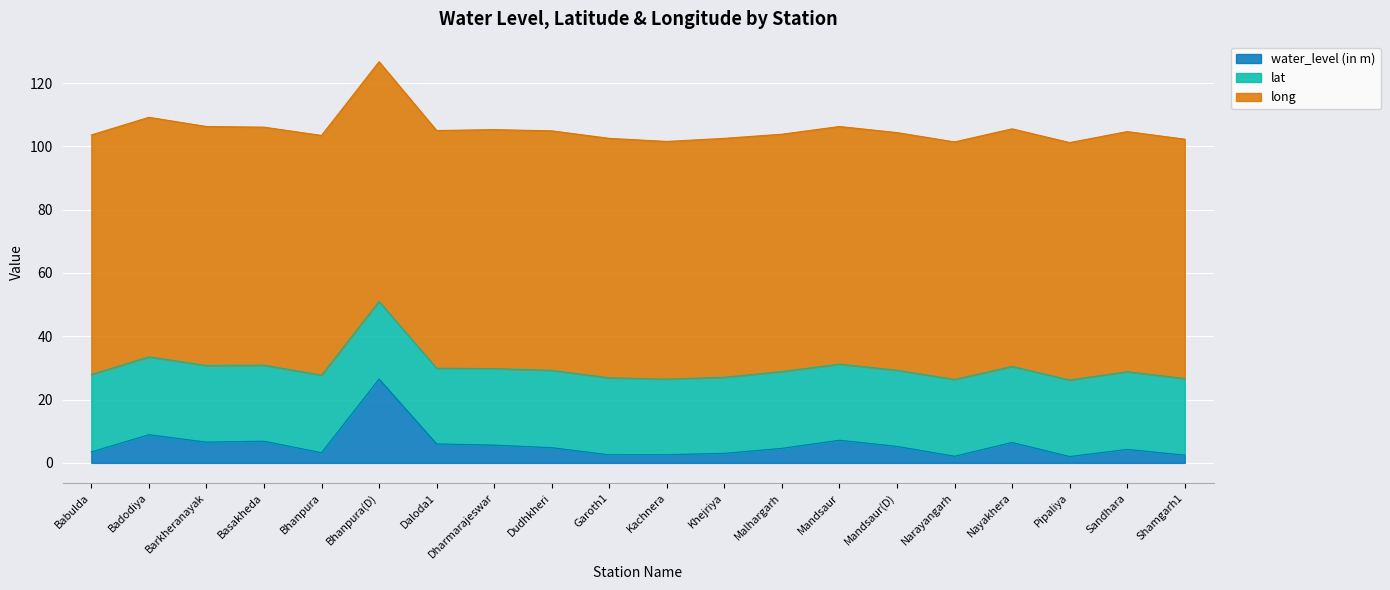

What is the average value of the water_level (in m) series?

5.7